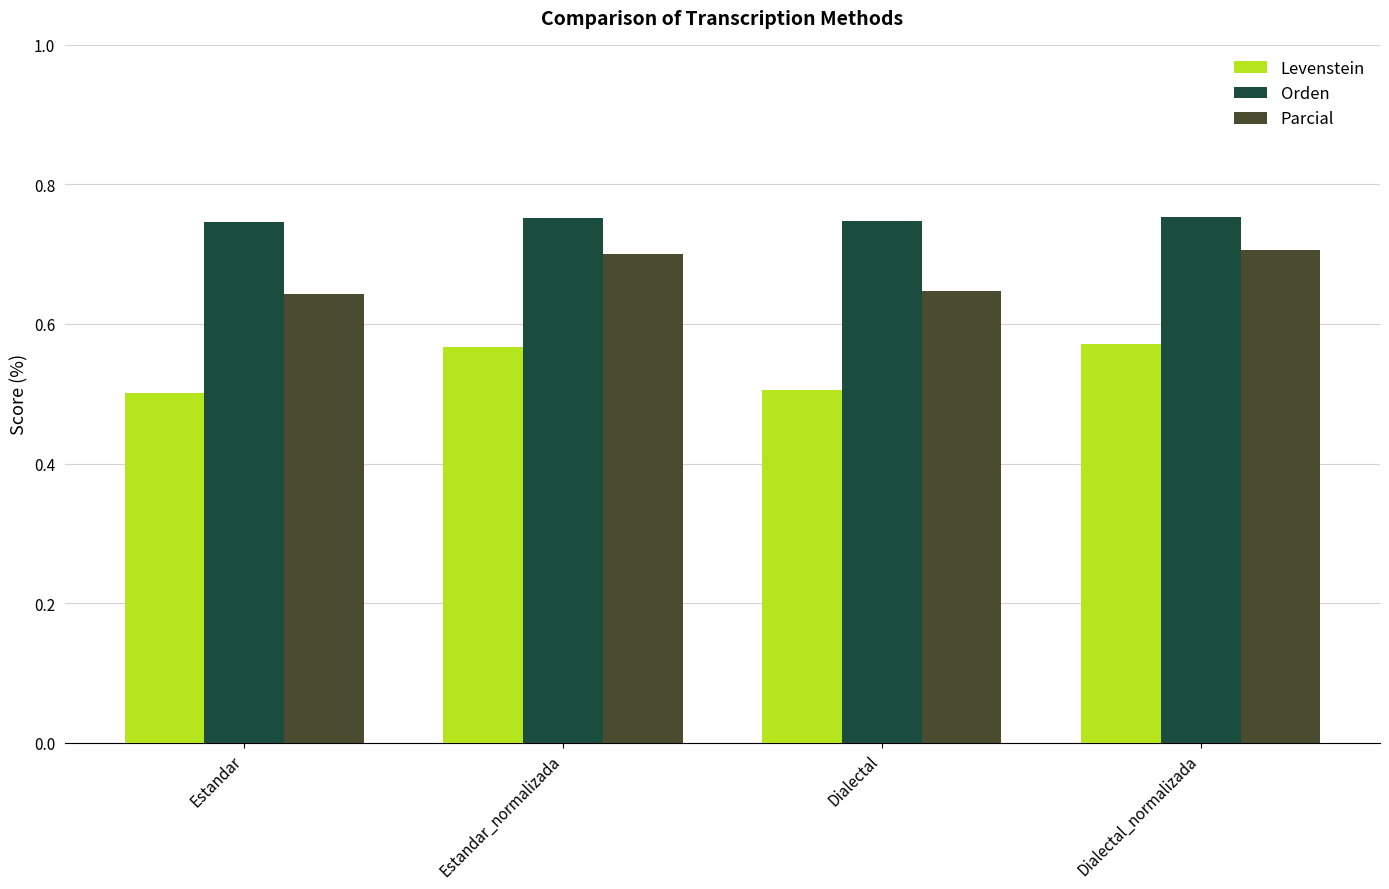

What is the difference between the Parcial values at Estandar and Dialectal_normalizada?

6.3